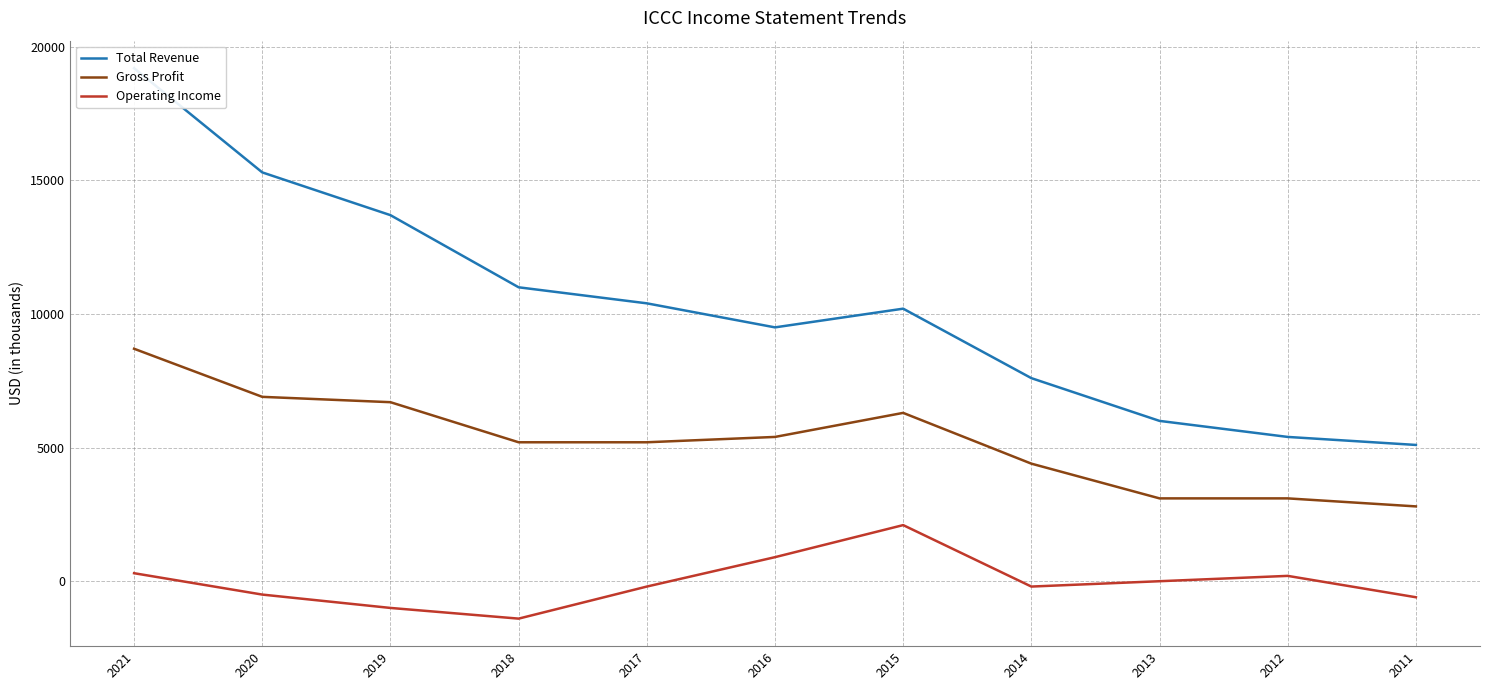

Where does the Operating Income series first go above -200?

2021